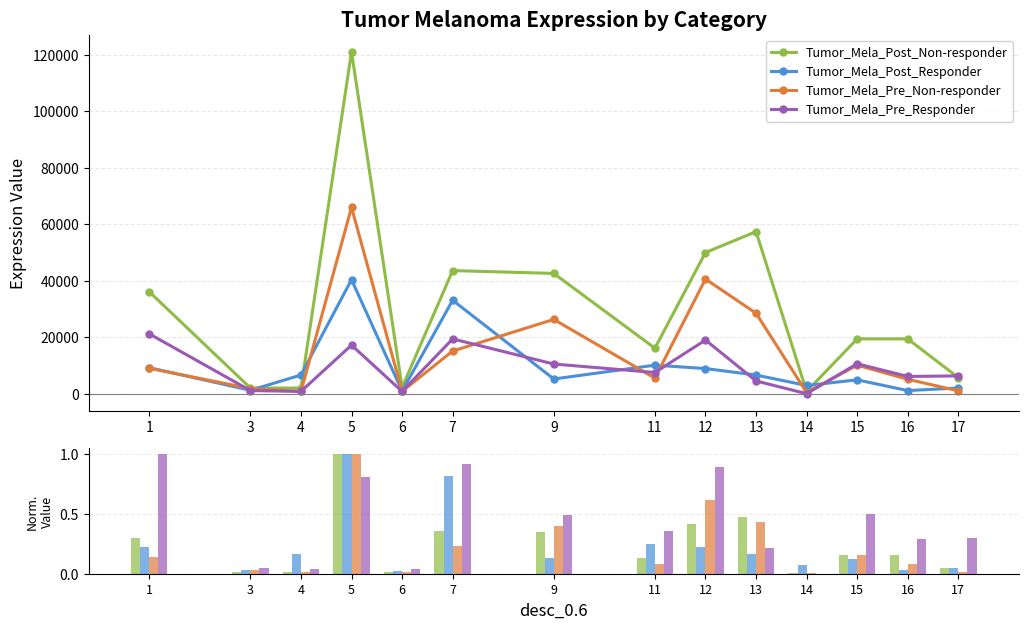

How many data points in Tumor_Mela_Pre_Responder are above 0?

13